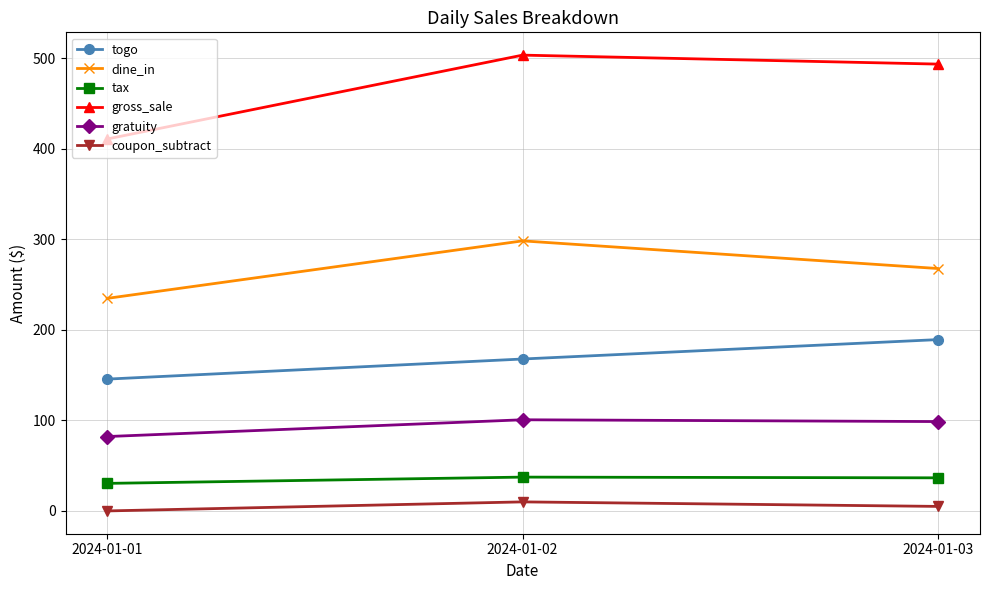

What is the total value across all series at 2024-01-03?

1091.4